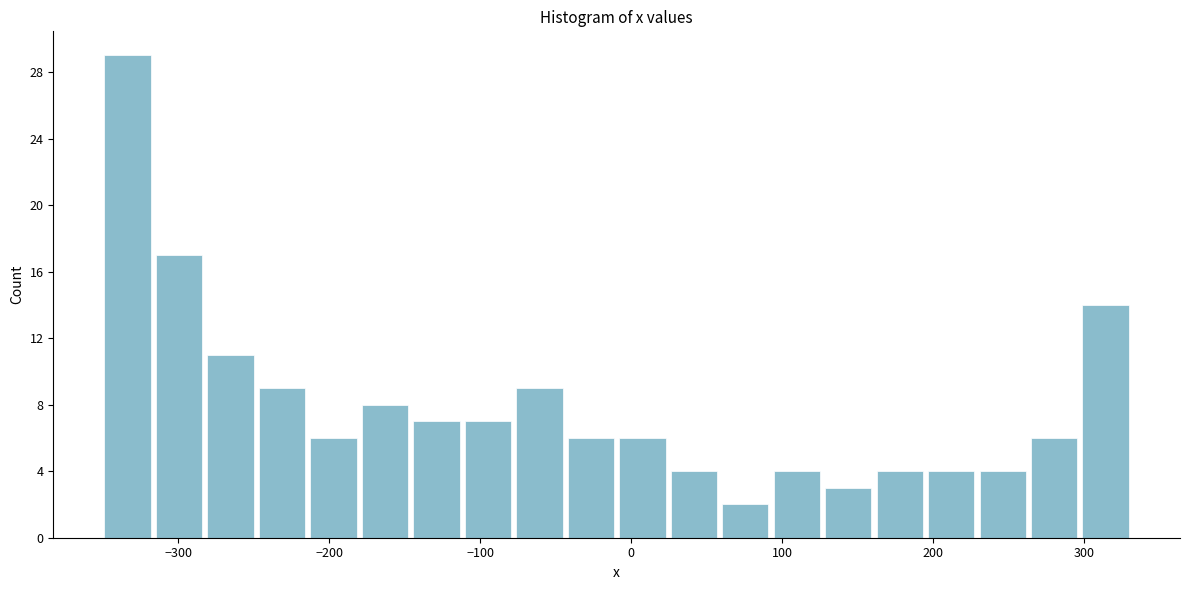

Read against the x-axis, roughly where is the centre of the tallest bar?

-330